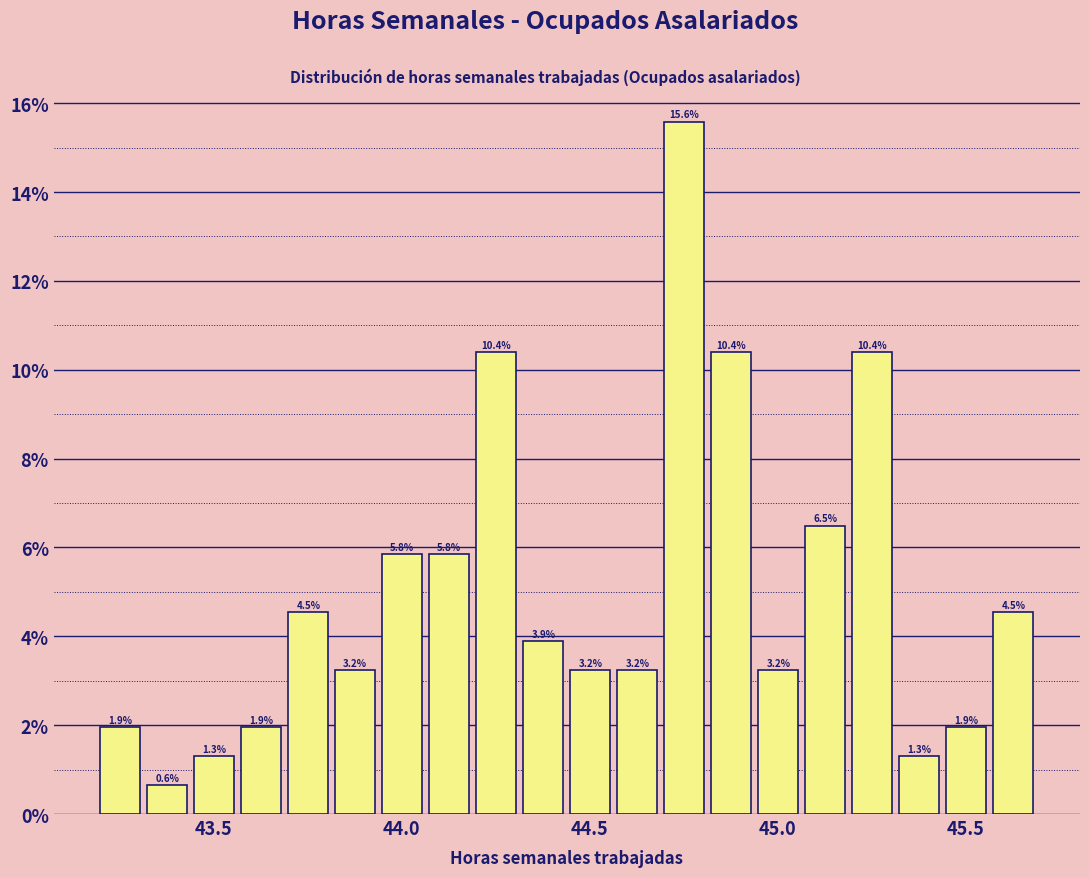

Read against the x-axis, roughly where is the centre of the tallest bar?

44.75